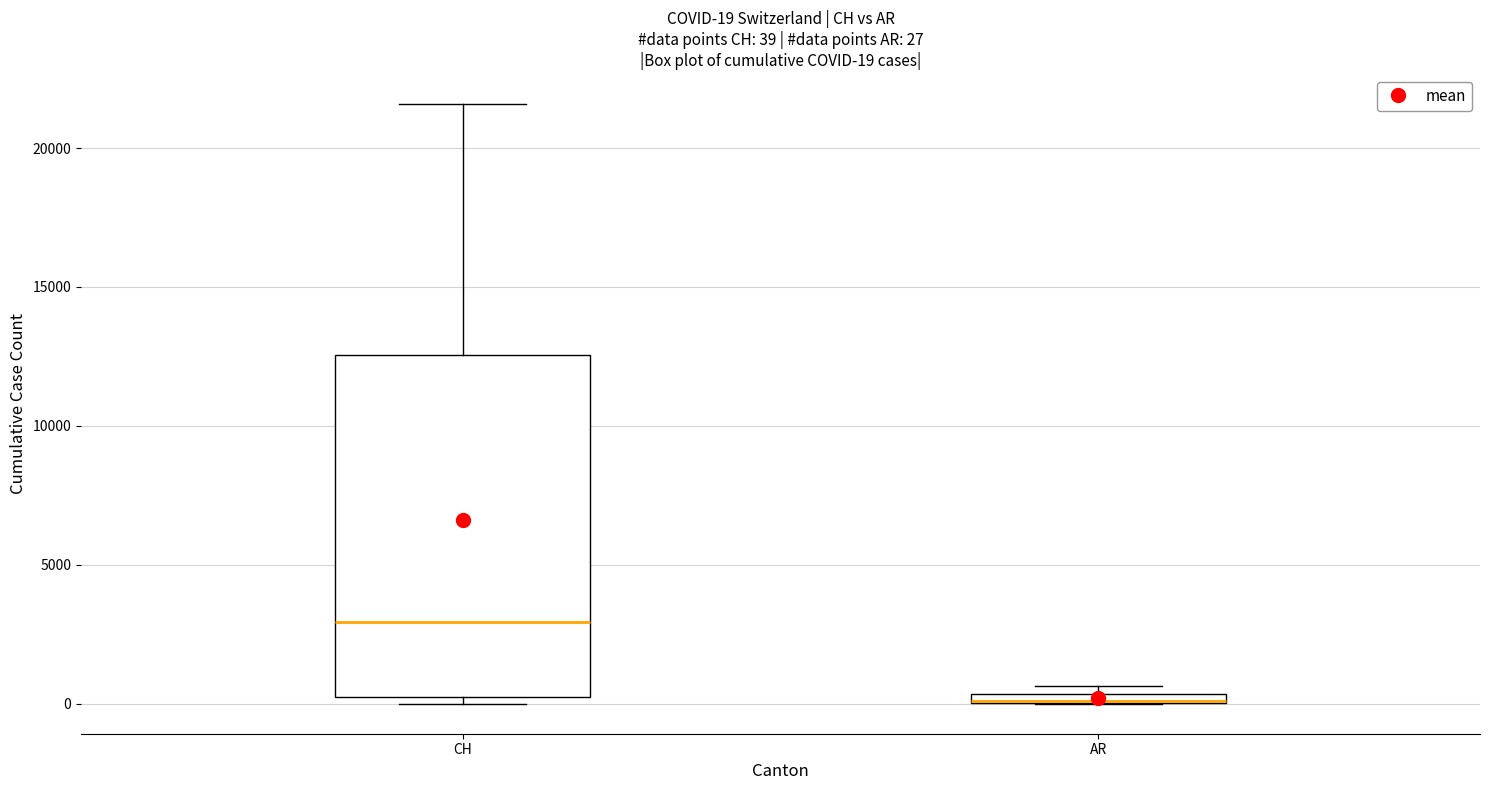

Comparing the boxes themselves (not the whiskers), which one is the tallest?

CH